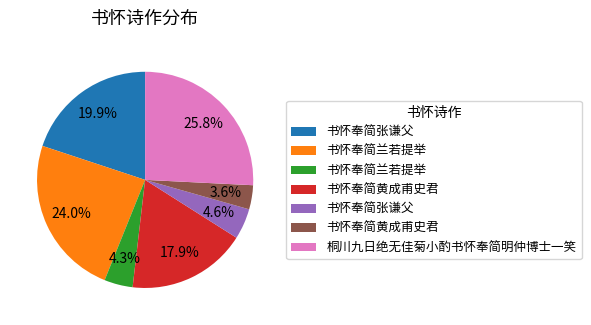

Is there a majority slice in this chart?

No